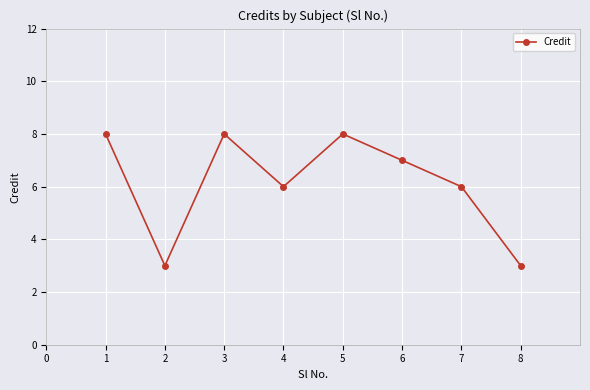

How many interior local valleys (lower than both neighbors) does the data have?

2